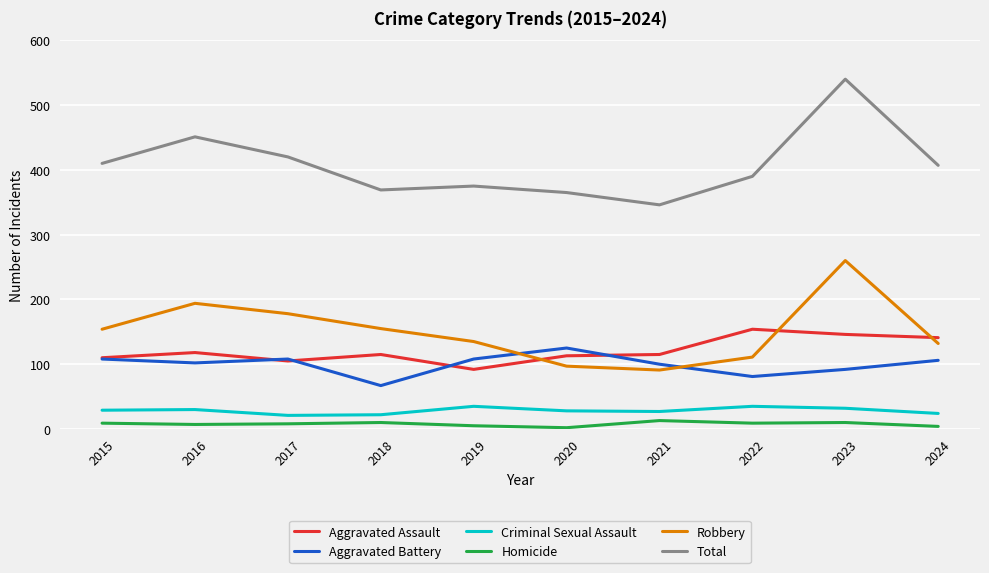

At which category is the sum across all series the highest?

2023